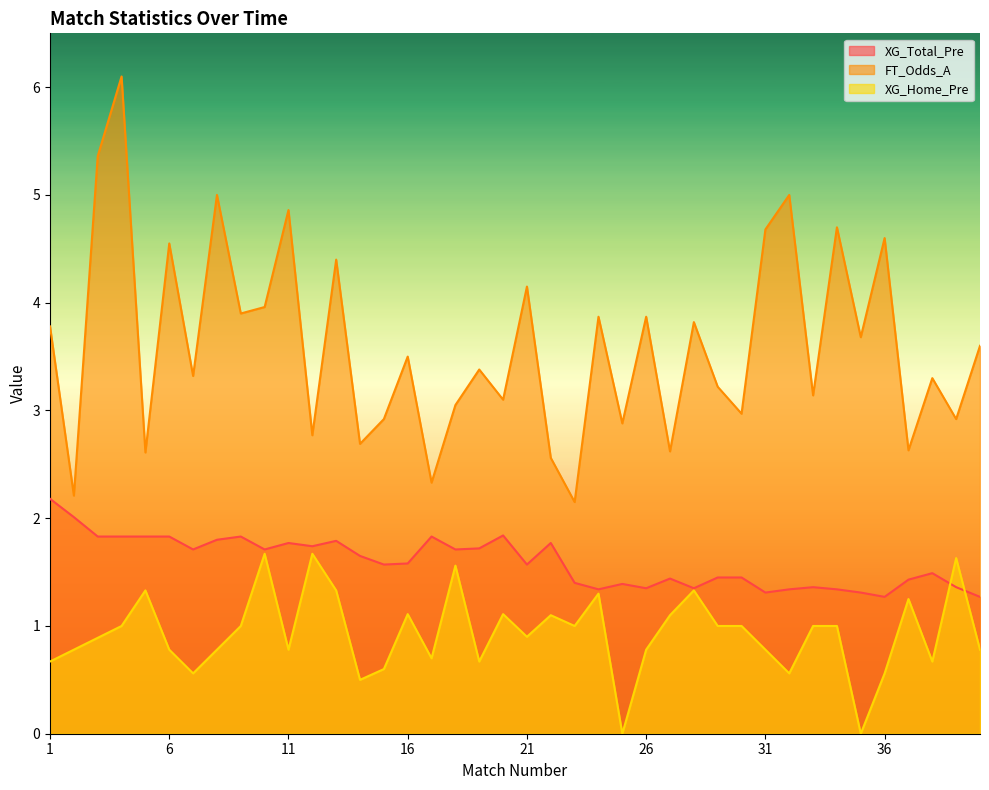

Rank the series by their average value, from lowest to highest.

XG_Home_Pre, XG_Total_Pre, FT_Odds_A